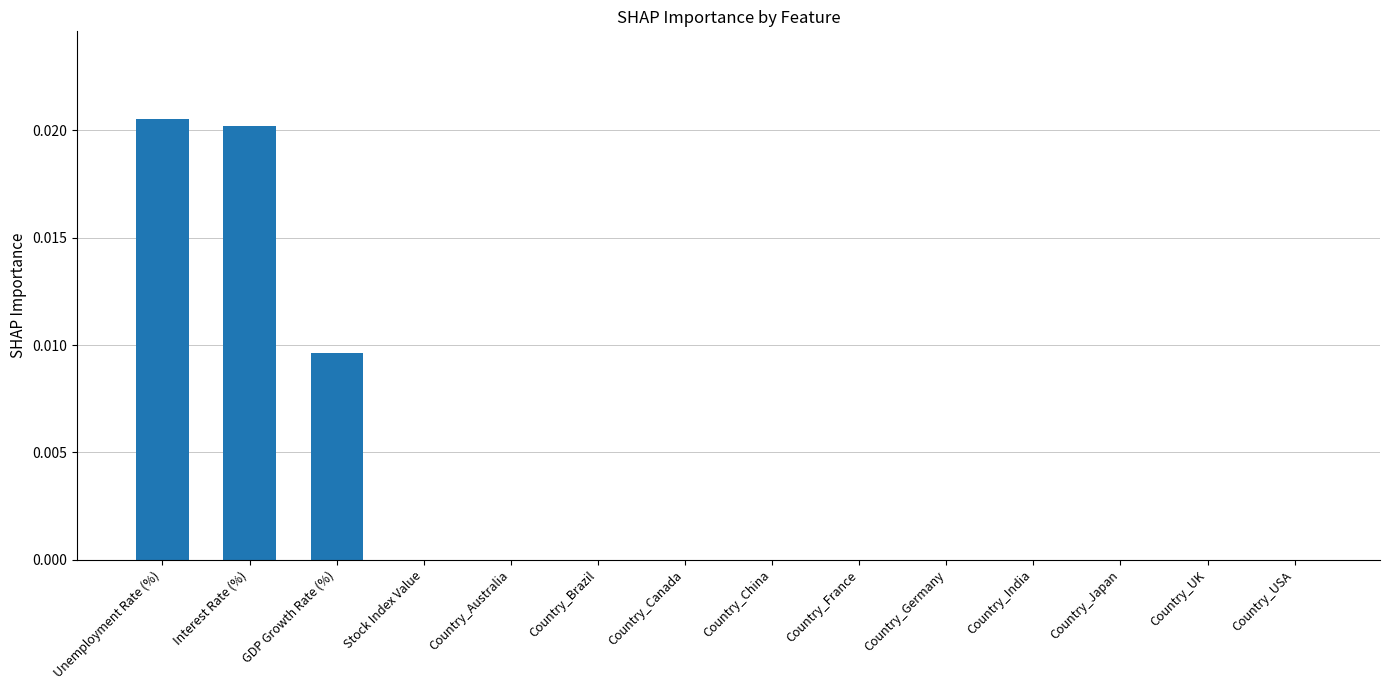

Is it true that the value at Country_France is 0.0?

True